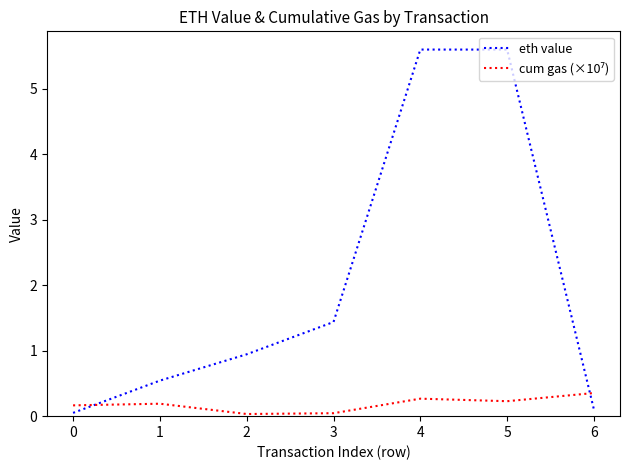

What is the total value across all series at 1?

0.7